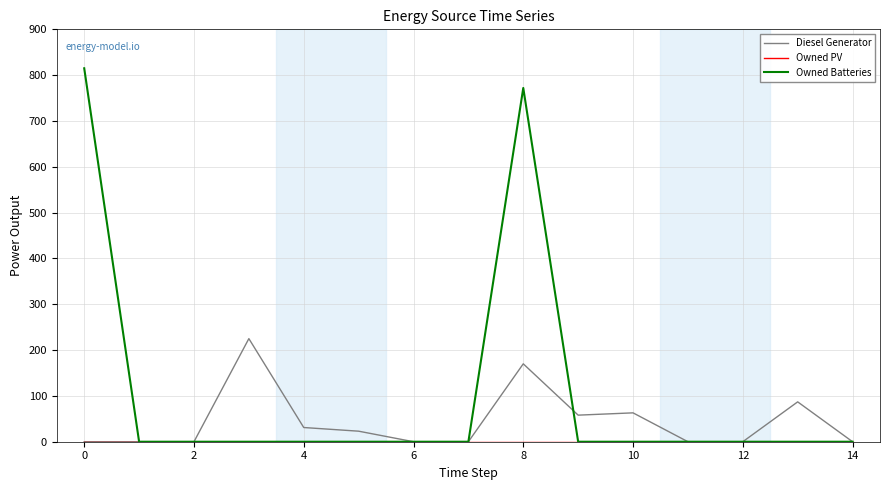

Which series has the widest spread of values?

Owned Batteries